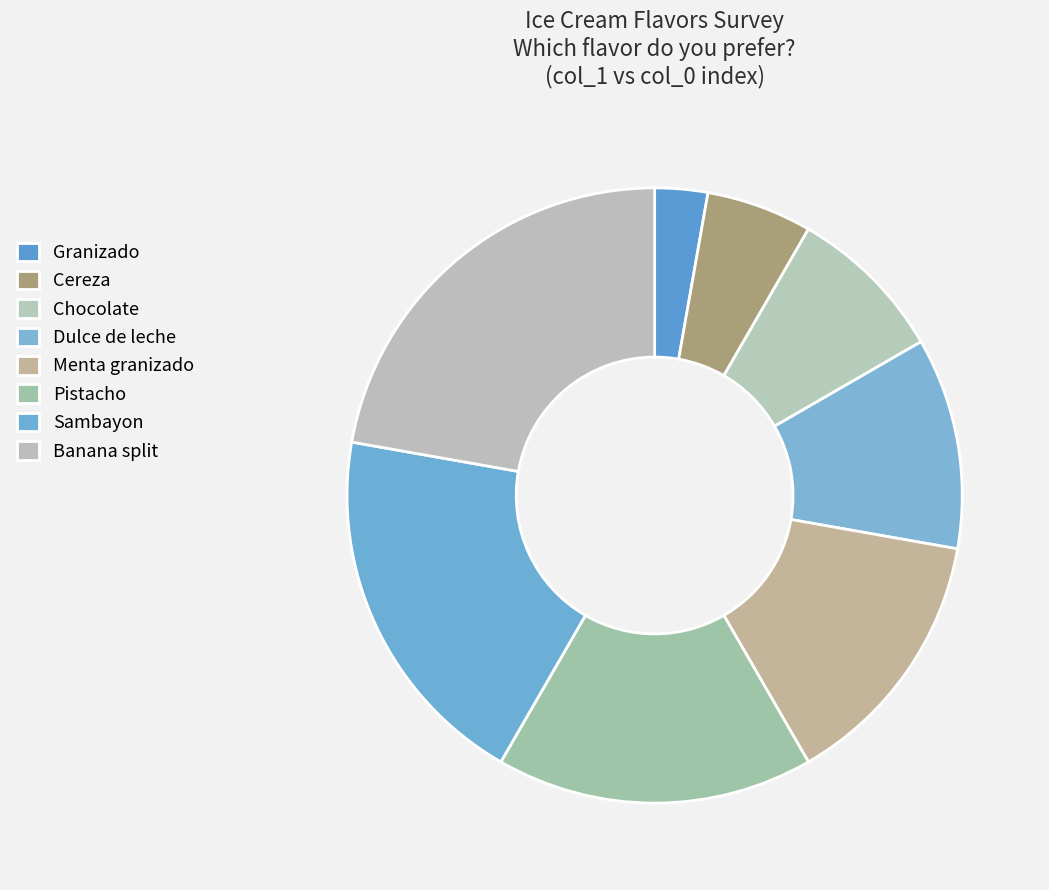

To the nearest percent, what percentage of the pie is Pistacho?

17%